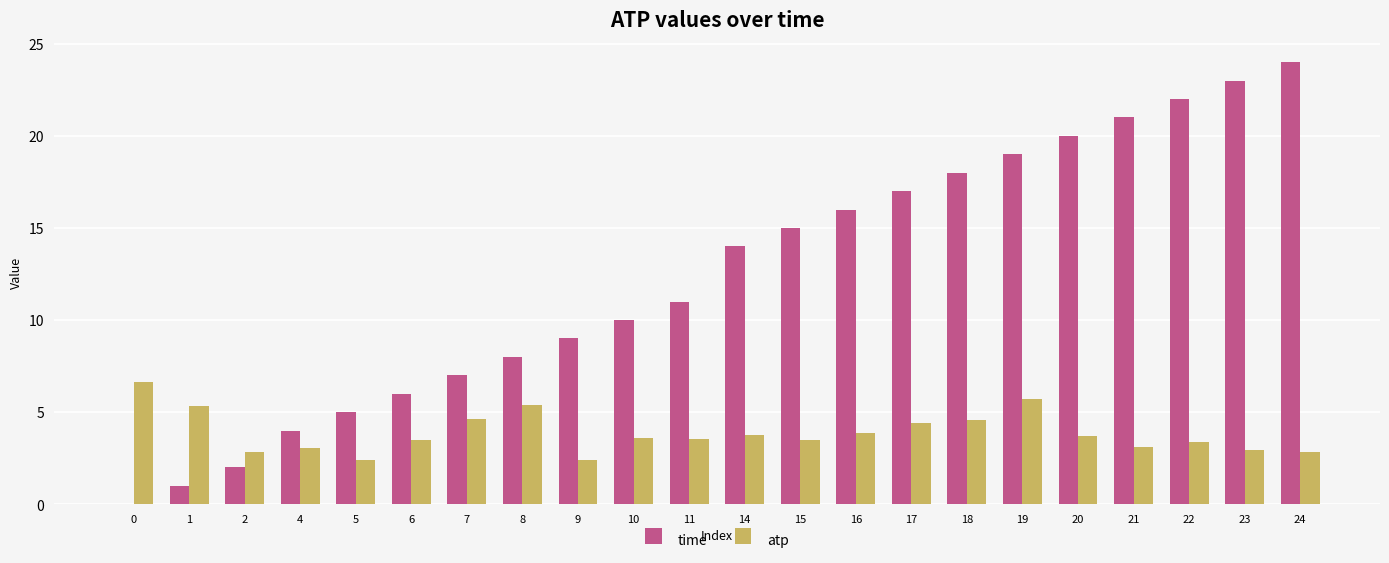

The time series shows 28.3 at 17. True or false?

False